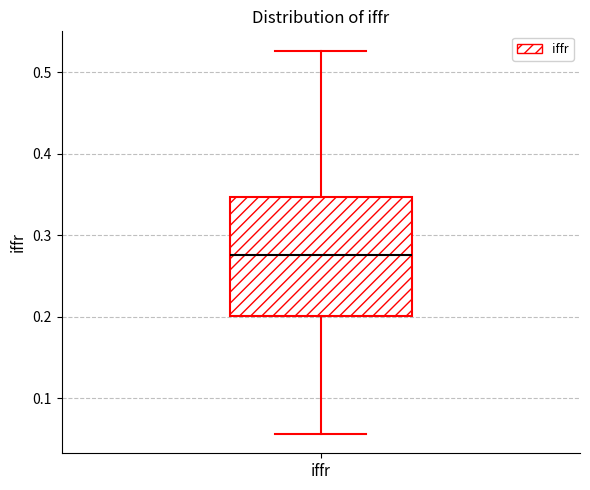

Where does the median line of the box for iffr sit on the y-axis? The values are not printed on the chart, so give them approximately, as read against the axis.

0.28